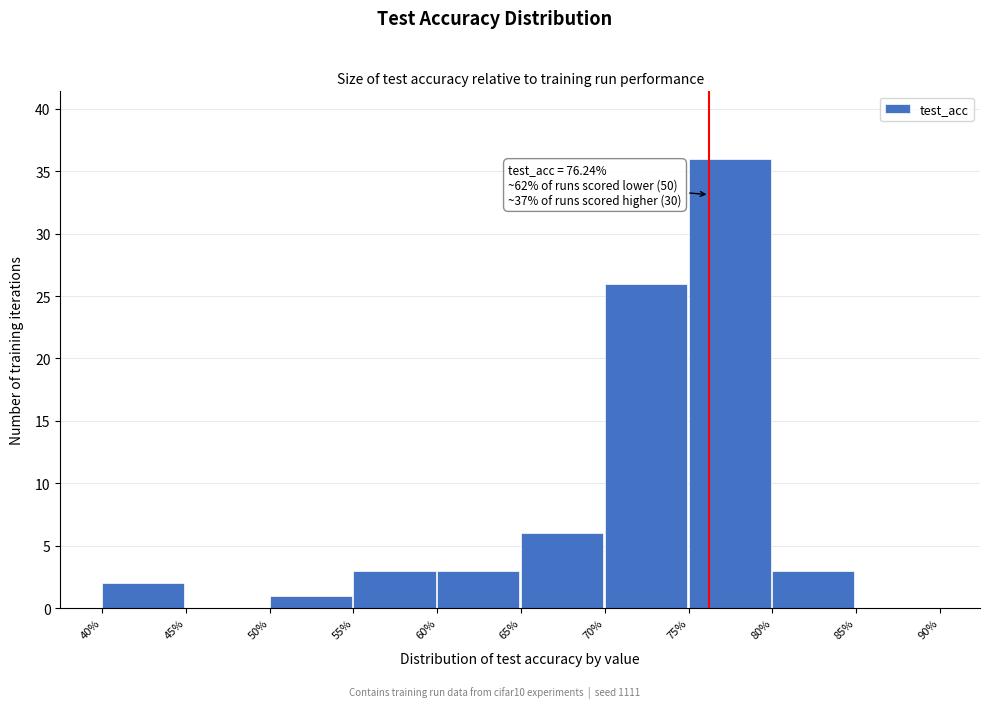

Which range on the x-axis has the tallest bar?

75% to 80%